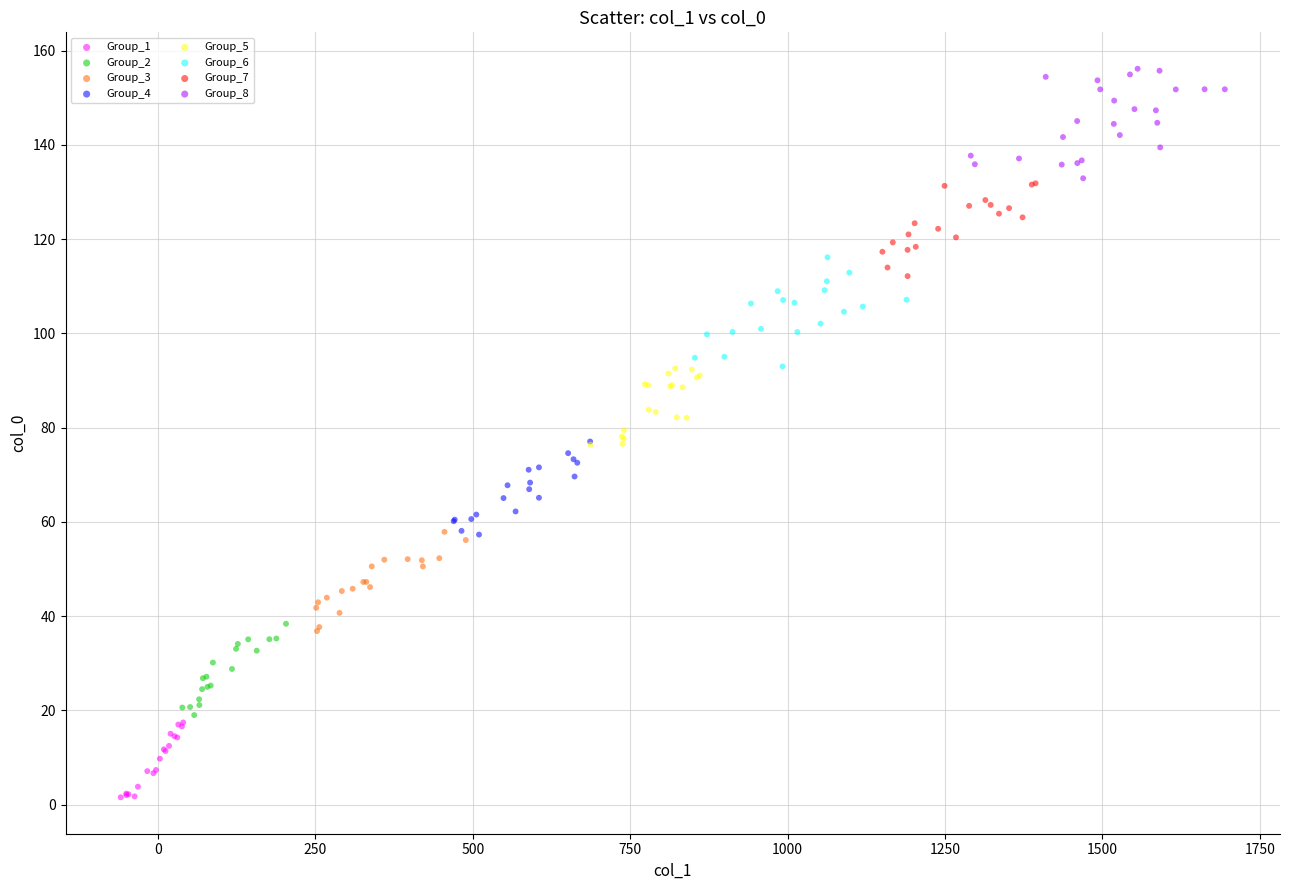

Which series reaches the minimum Y coordinate?

Group_1